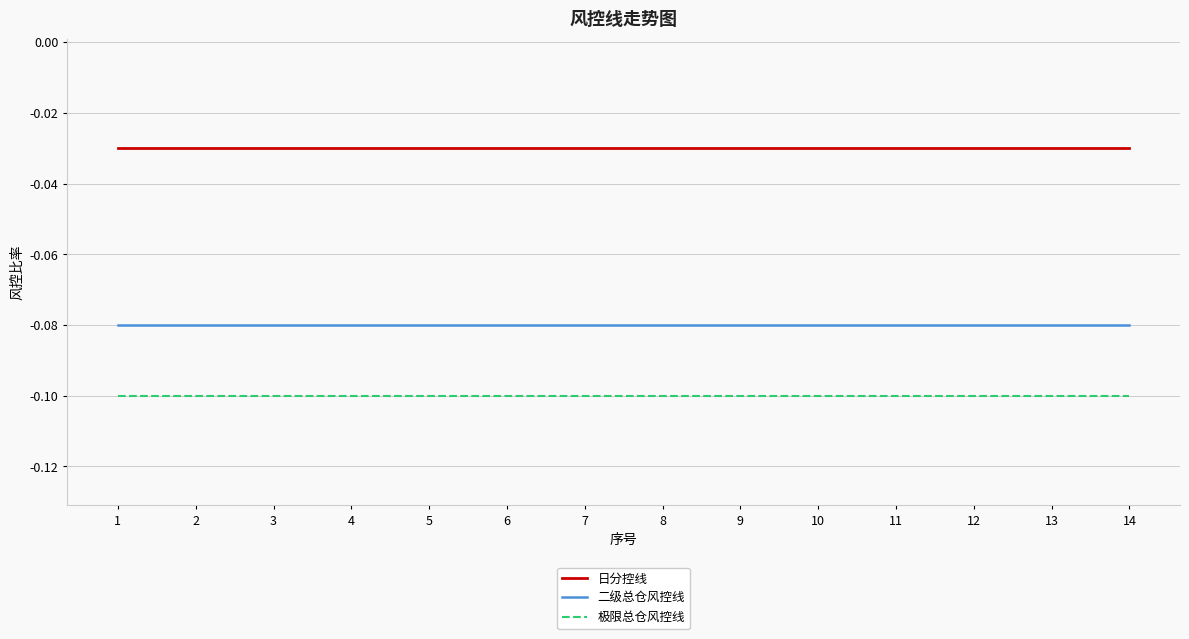

What is the total value across all series at 3?

-0.2